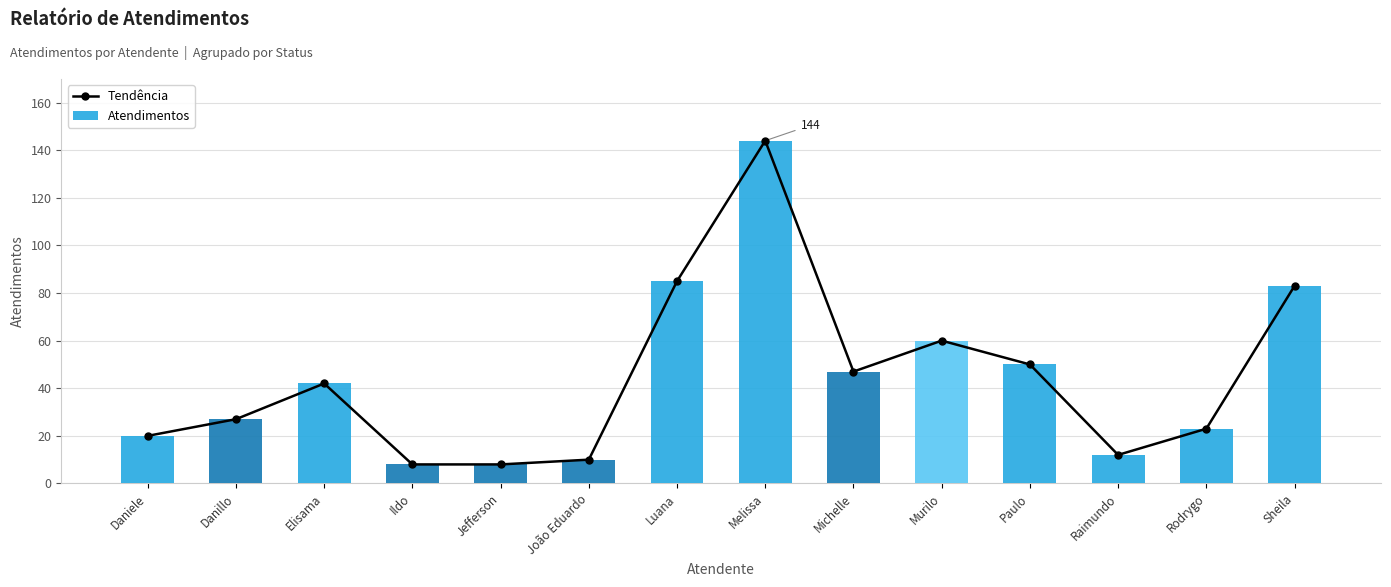

Which series changed the most between Jefferson and Michelle?

Tendência